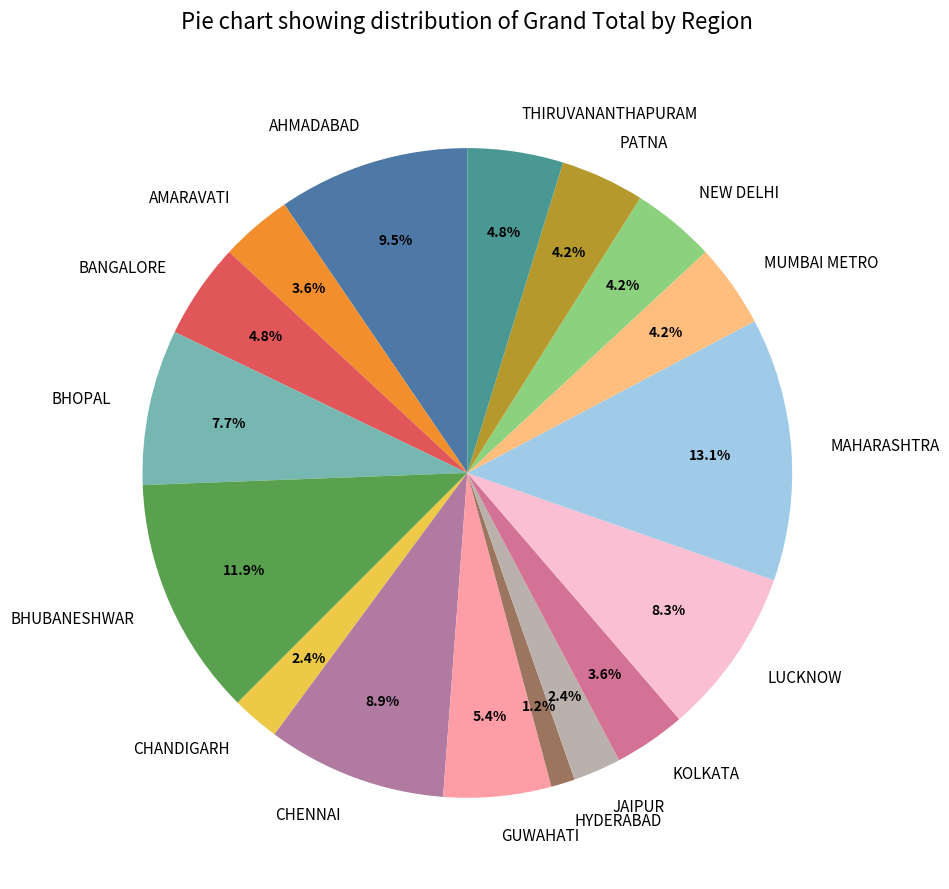

What is the smallest slice in the pie chart?

HYDERABAD